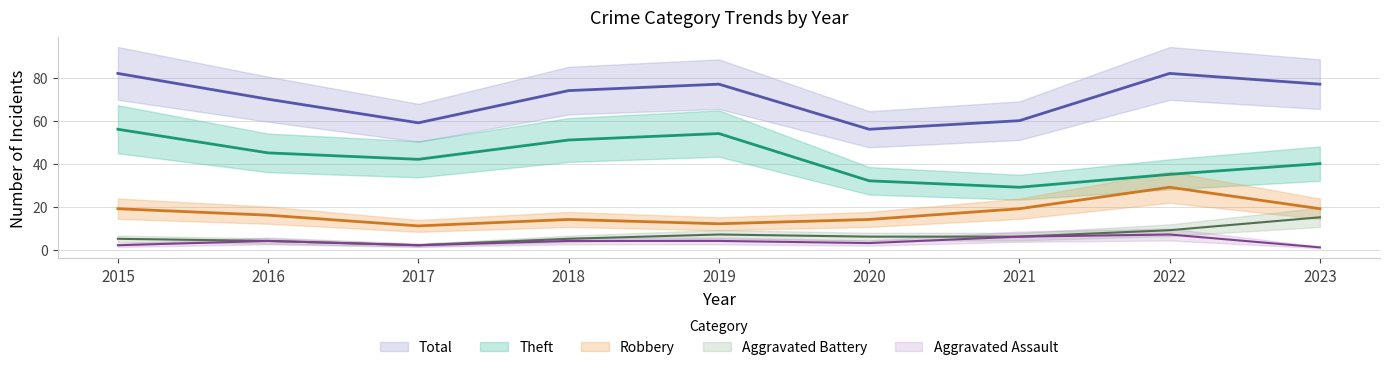

How many data points does each series have?

9